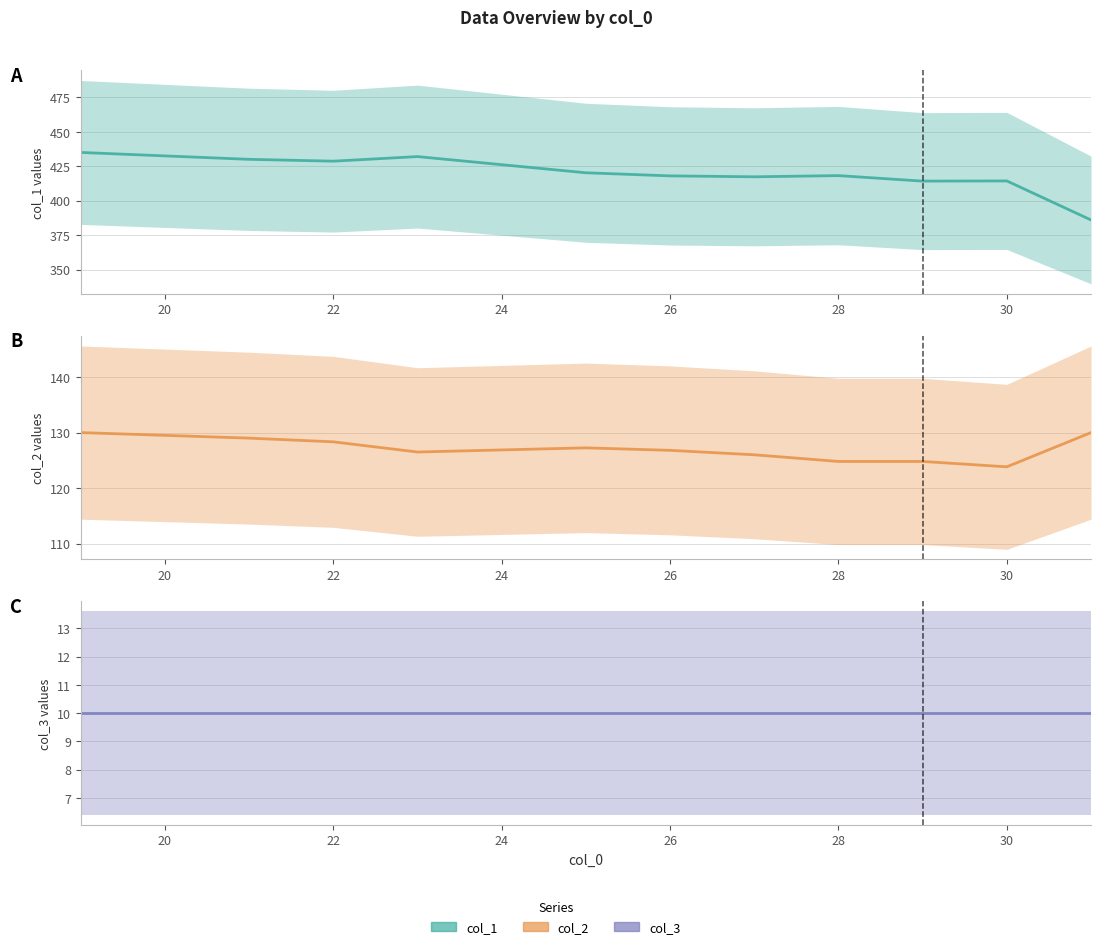

Where is the first local minimum for col_1 (mean)?

22